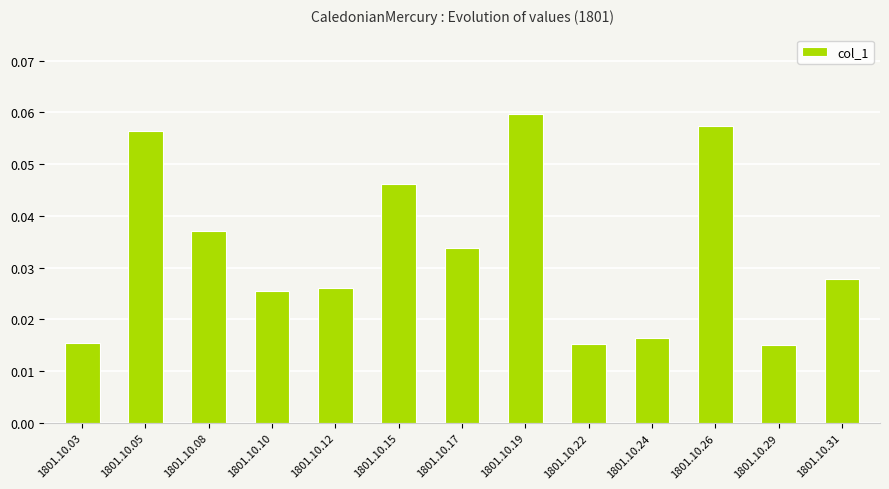

Which has a higher value, 1801.10.19 or 1801.10.12?

1801.10.19